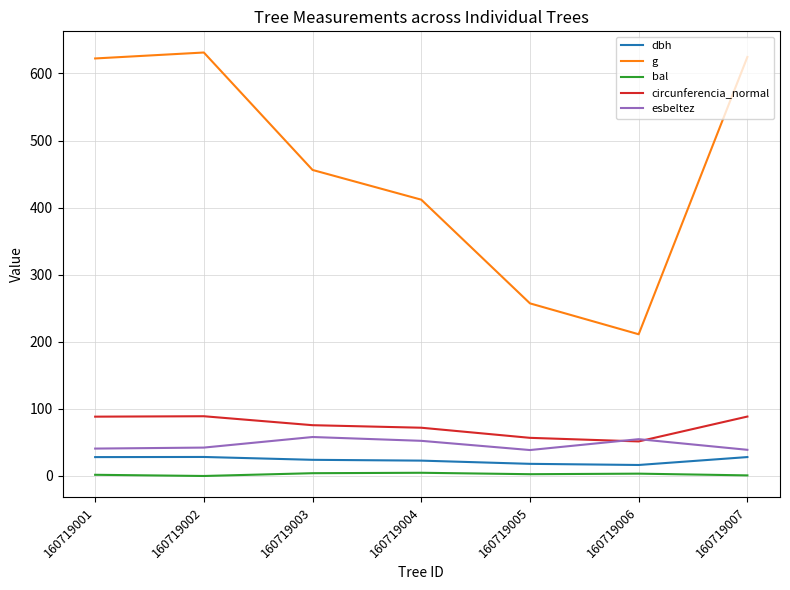

What is the difference between the second highest and second lowest values in the g series?

367.3